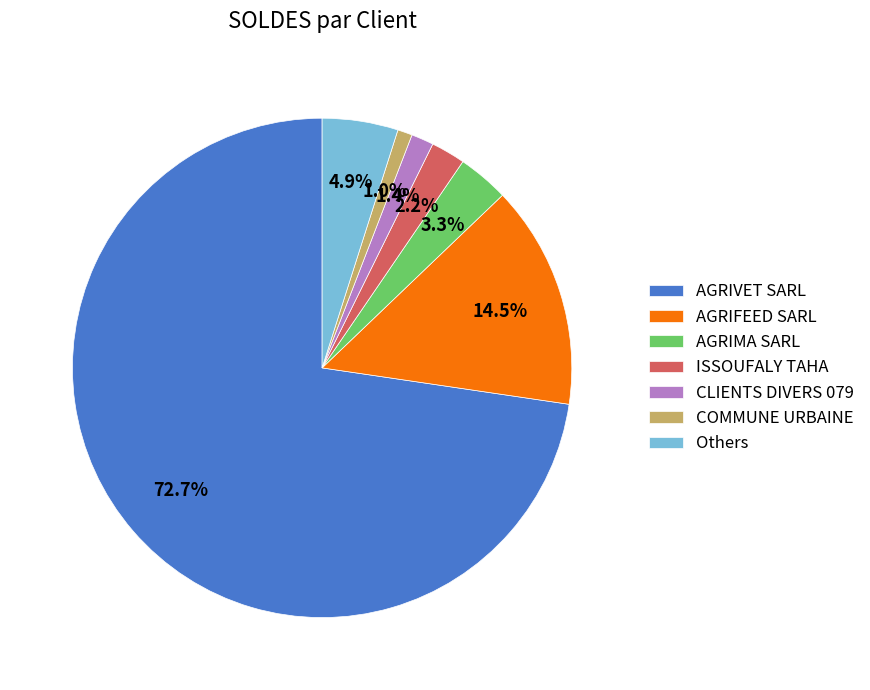

What is the largest slice in the pie chart?

AGRIVET SARL